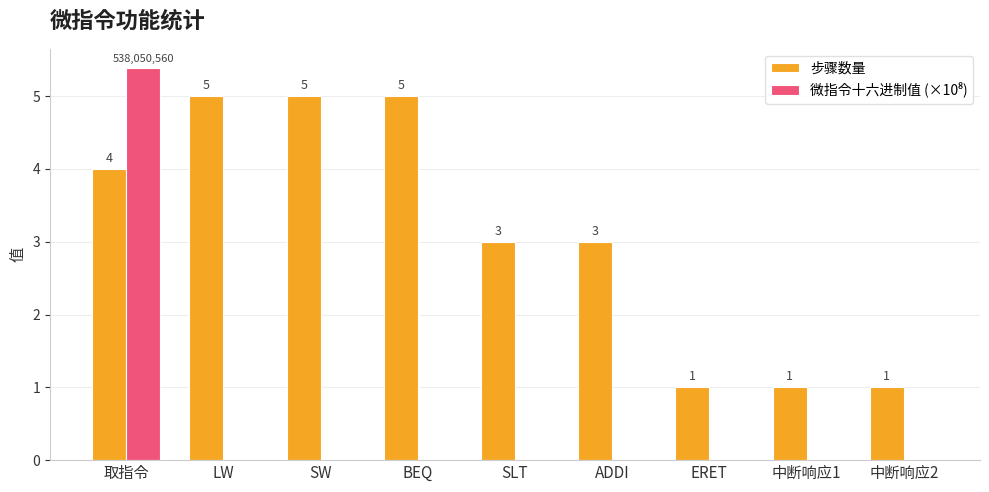

Which series changed the most between LW and ERET?

步骤数量